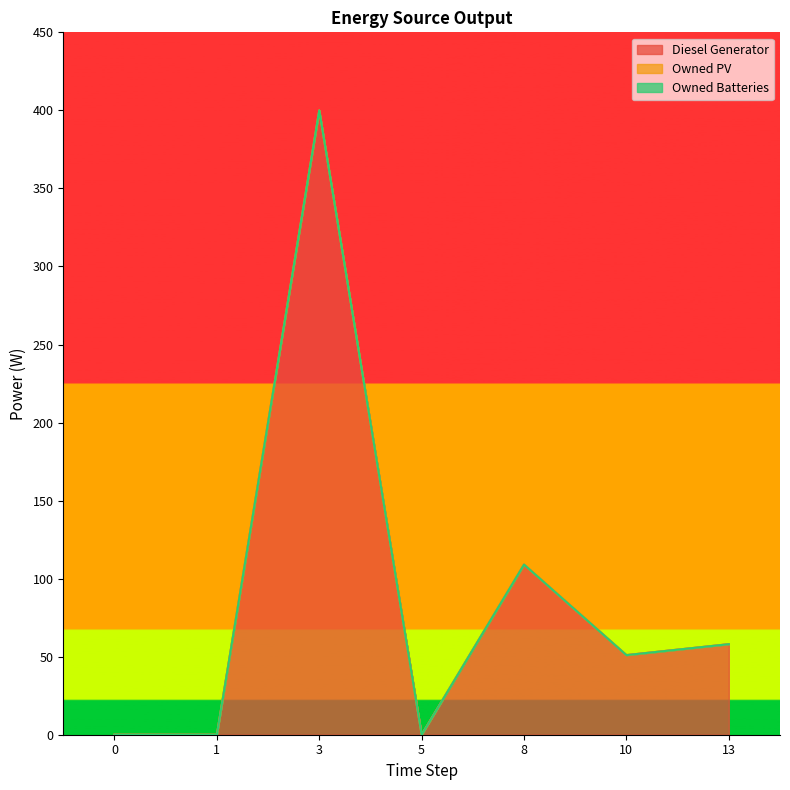

How many lines are shown in the chart?

3